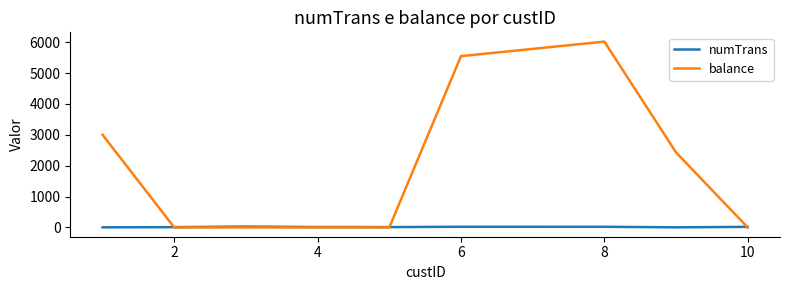

List the series in order of their overall mean, lowest first.

numTrans, balance